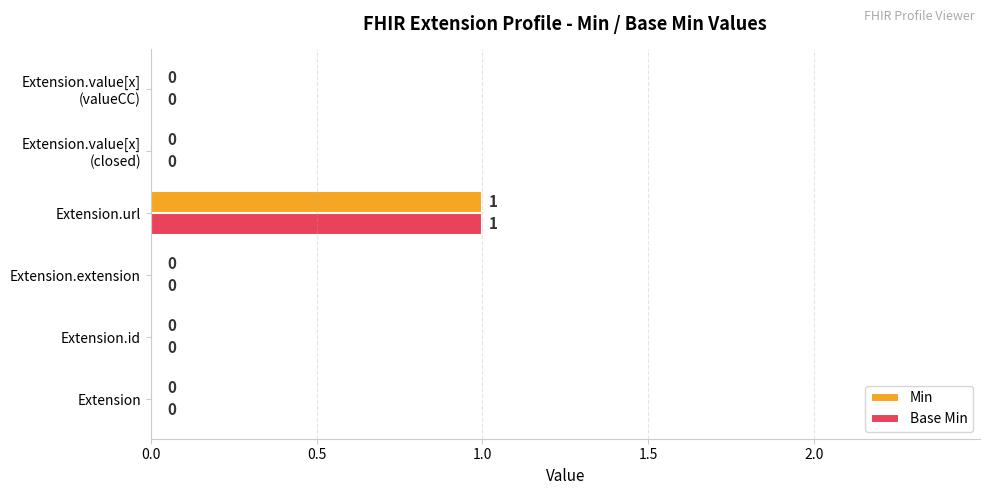

The value of Min at Extension is -1. True or false?

False